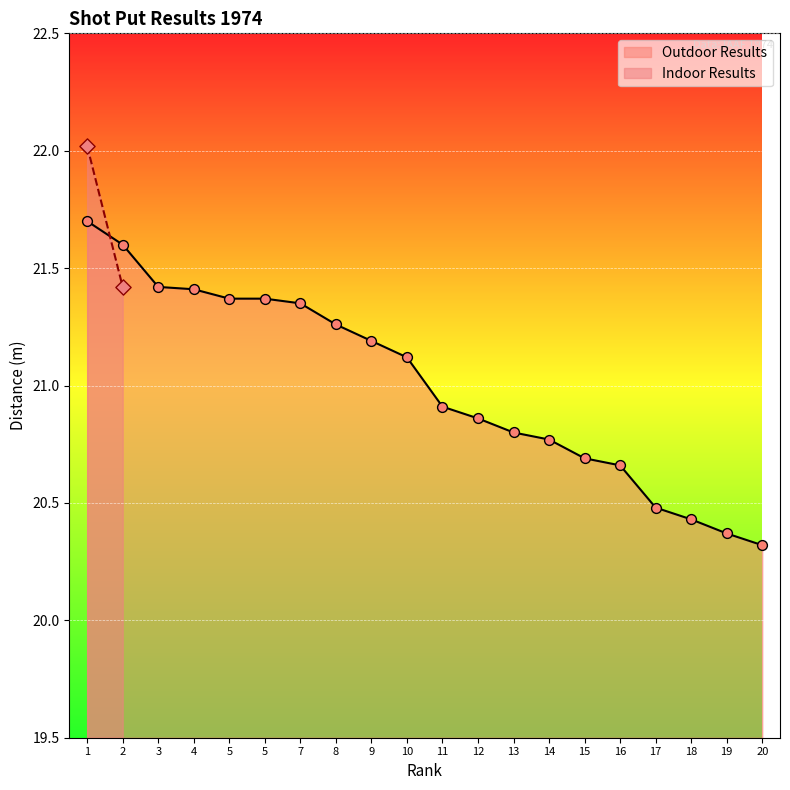

What is the change in value from 5 to 16?

-0.7